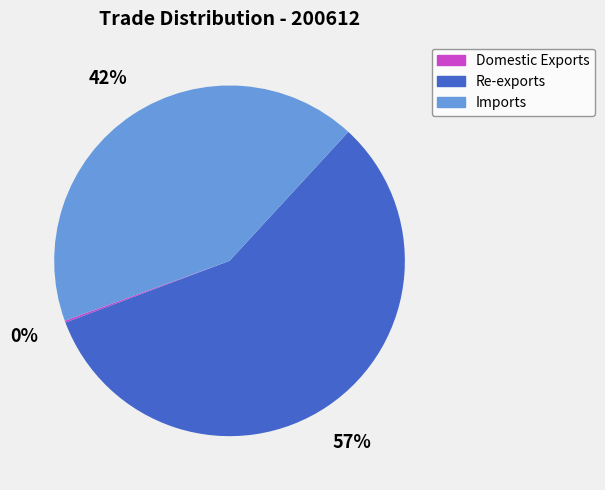

Between Re-exports and Imports, which is larger?

Re-exports